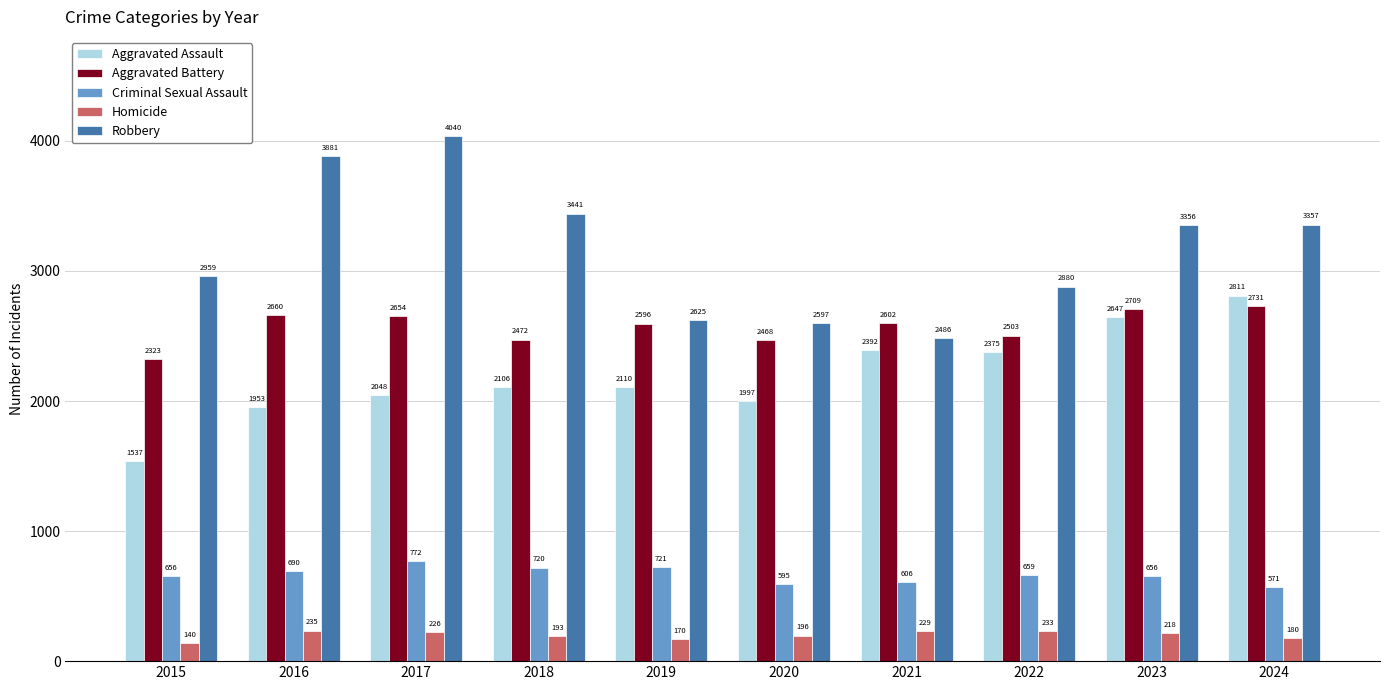

Does the chart contain any negative values?

No